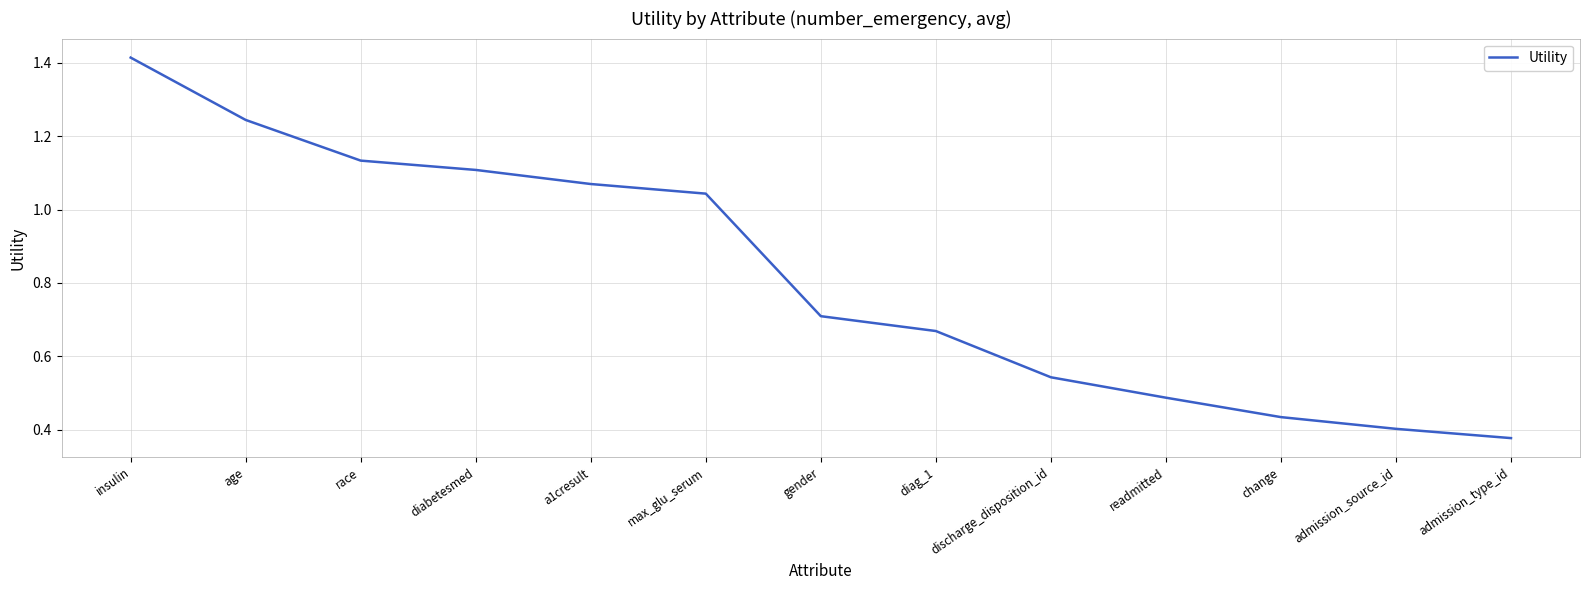

What is the change in value from change to admission_type_id?

-0.1